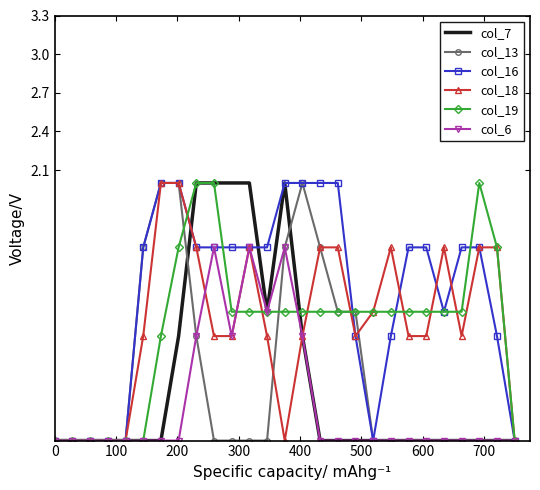

What is the highest value of the col_18 series?

2.0